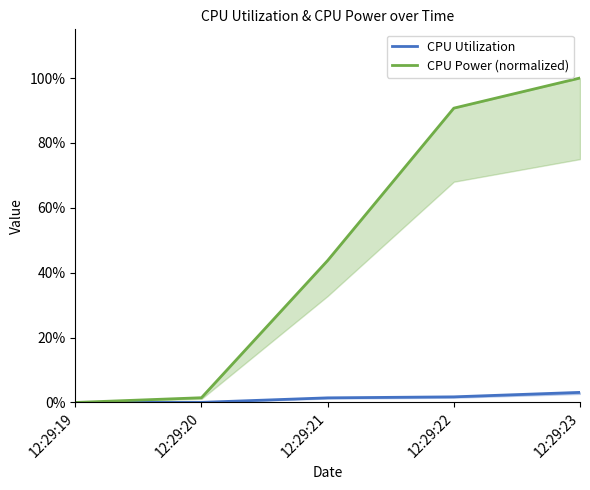

Which series has the largest total across all categories?

CPU Power (normalized)